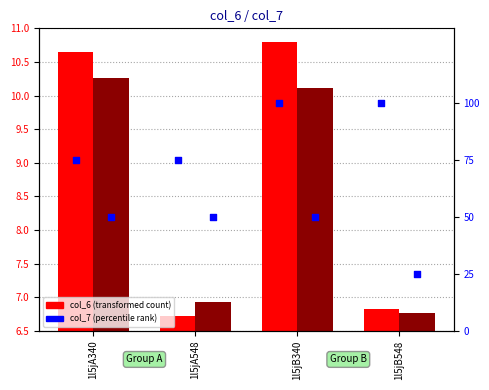

What is the total value across all series at 1l5jA548?

138.7